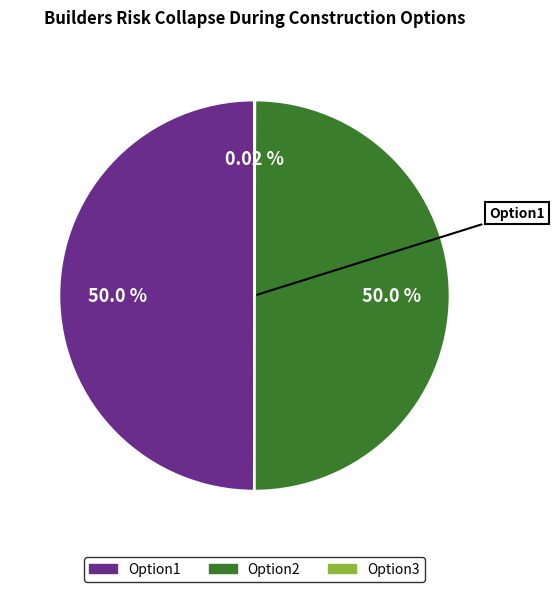

What percentage do Option3 and Option1 together represent?

50.0%